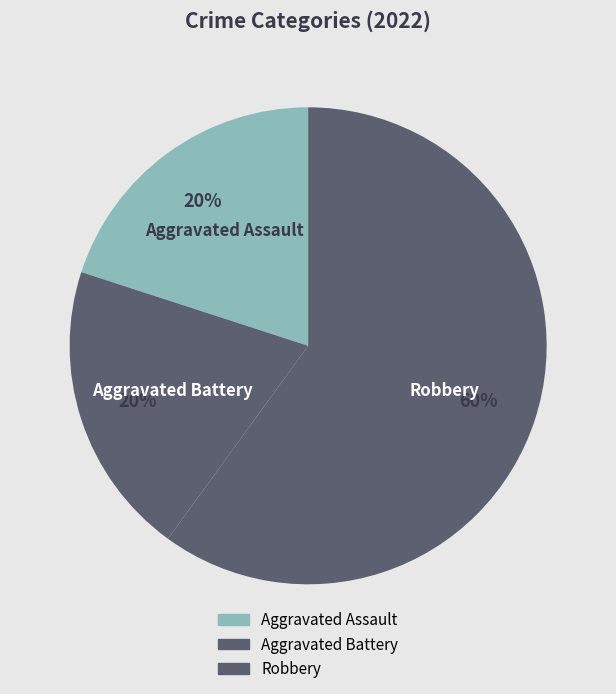

Do Aggravated Assault and Aggravated Battery together represent more than half of the pie?

No